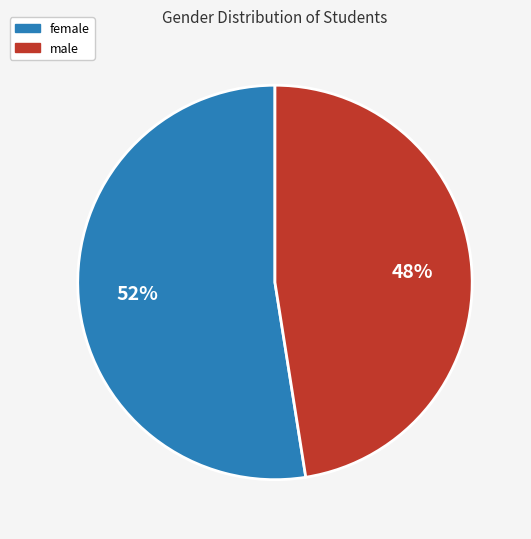

Does any single category account for the majority?

Yes